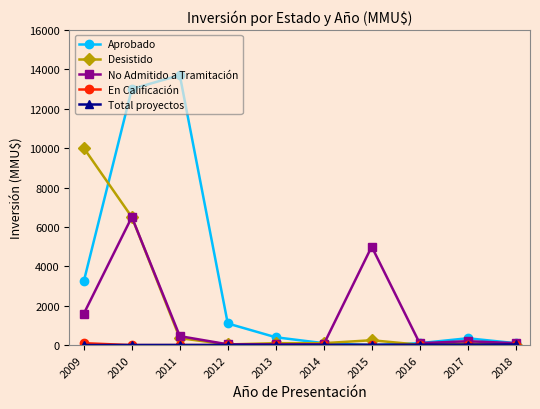

Between 2009 and 2015, which series saw the biggest shift?

Desistido